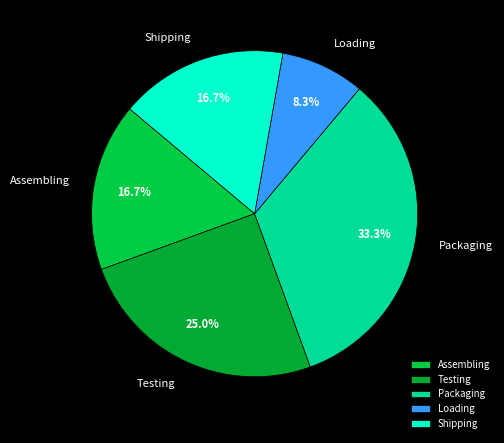

To the nearest percent, what is the difference between the largest and smallest slice percentages?

25%